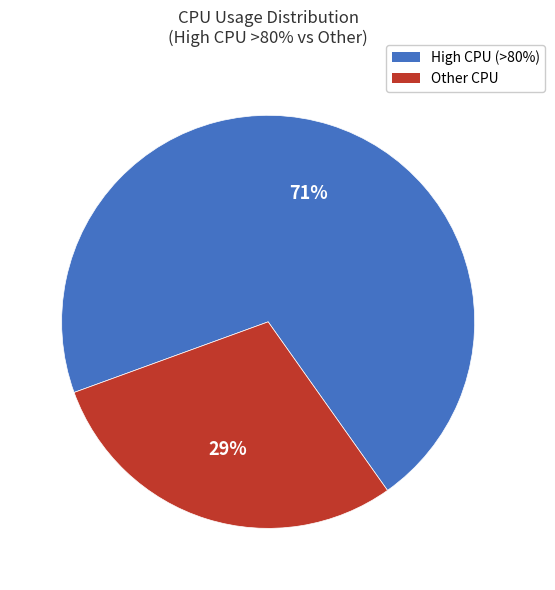

Is there a majority slice in this chart?

Yes